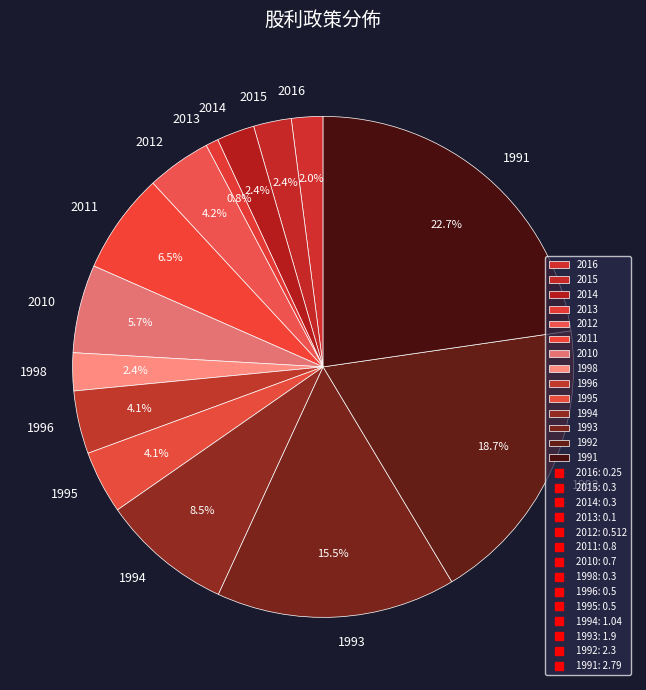

Is there any slice that represents more than half of the pie?

No